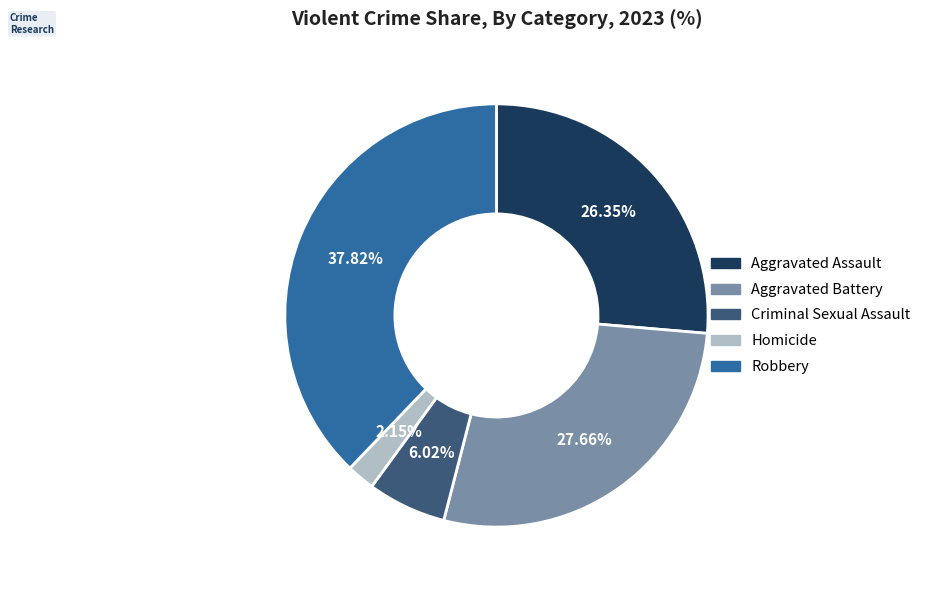

To the nearest percent, what is the average slice percentage?

20%